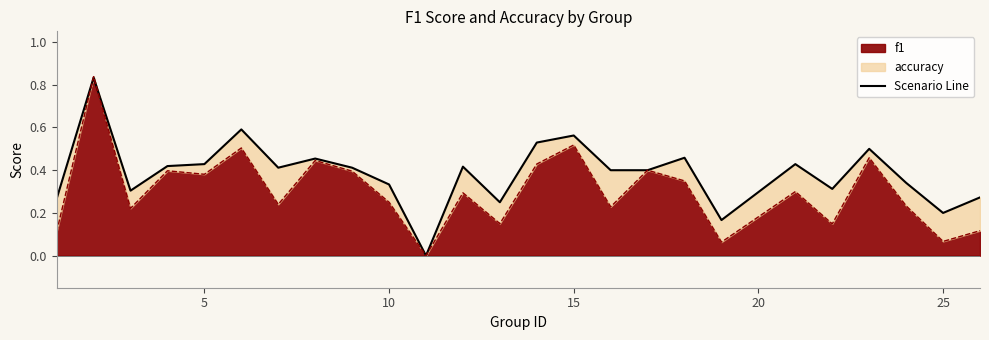

True or false: f1 and accuracy intersect in this chart.

True